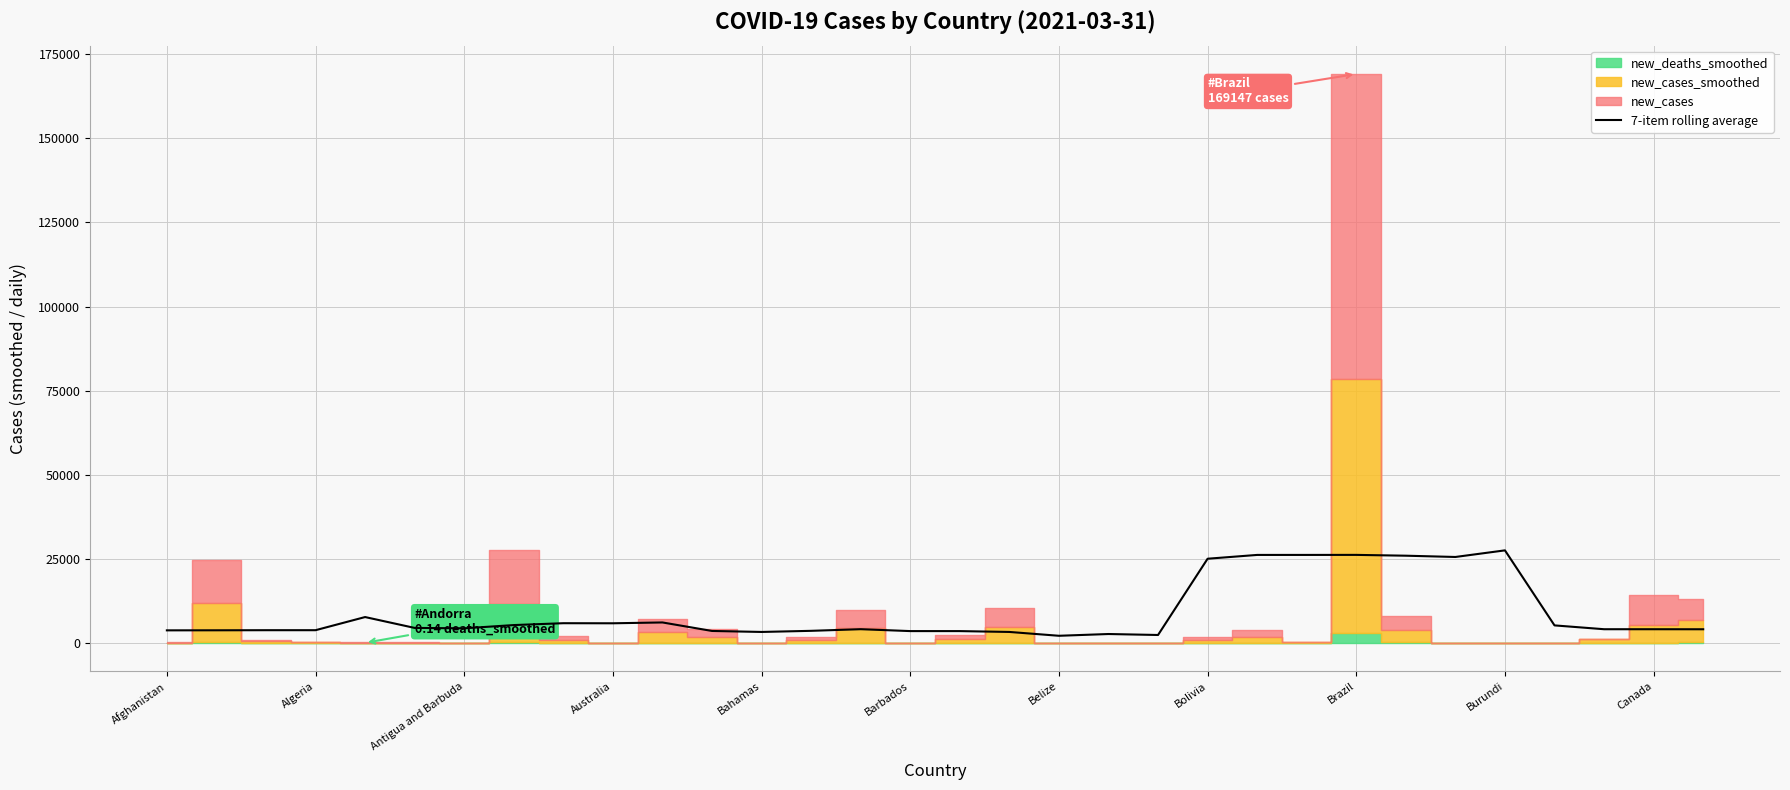

Does the chart have visible grid lines?

Yes